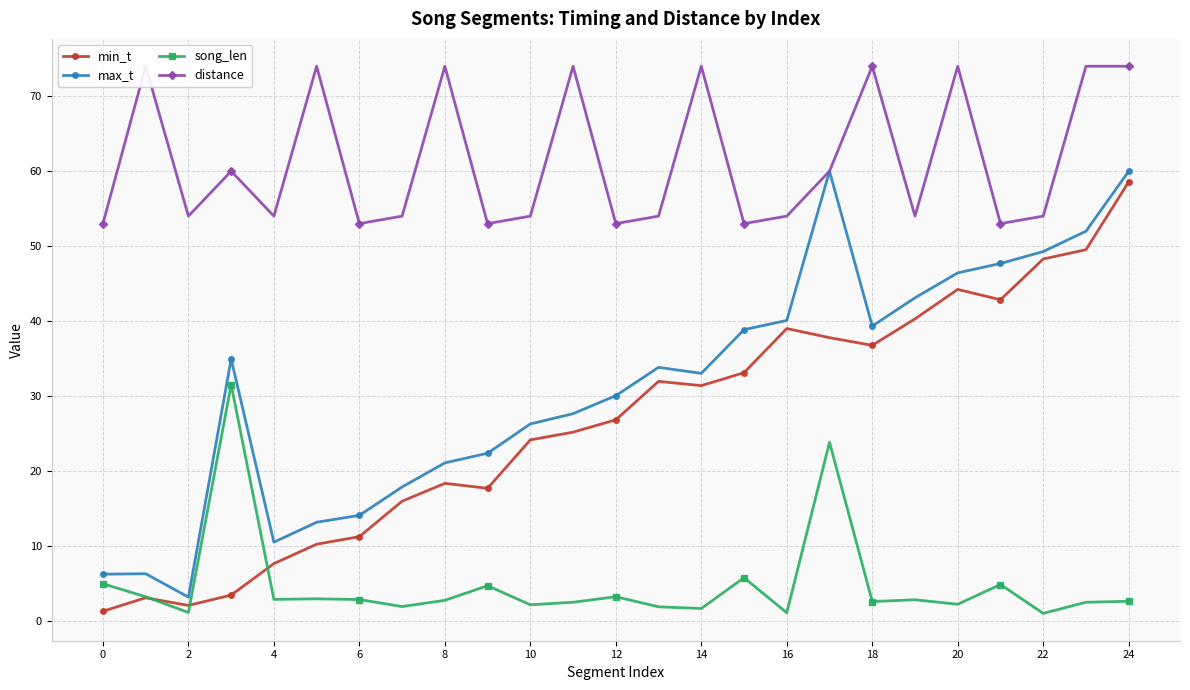

Read the song_len value at 22.

1.0